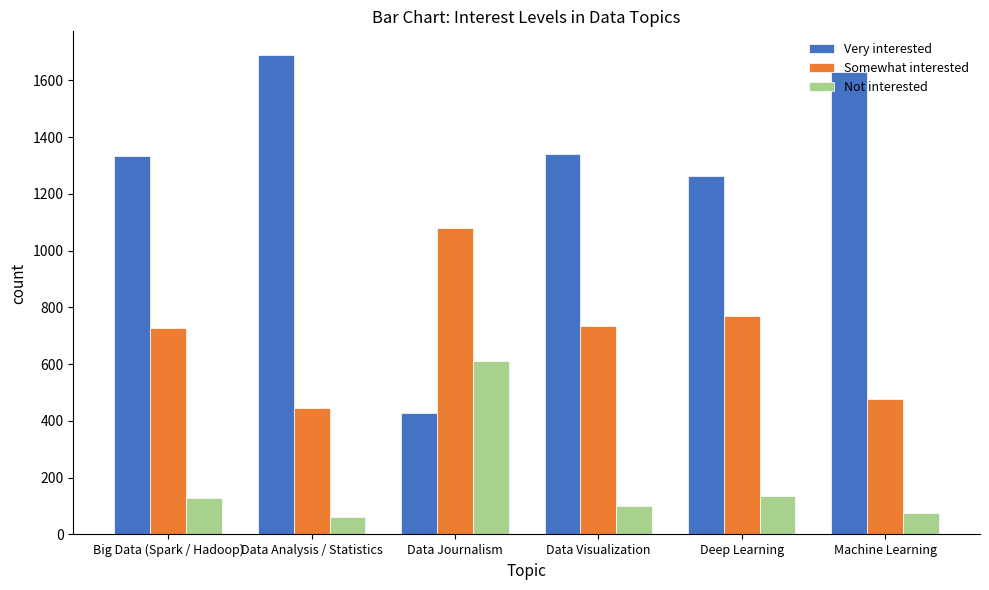

What is the value of the Somewhat interested bar at the 3rd from the left?

1081